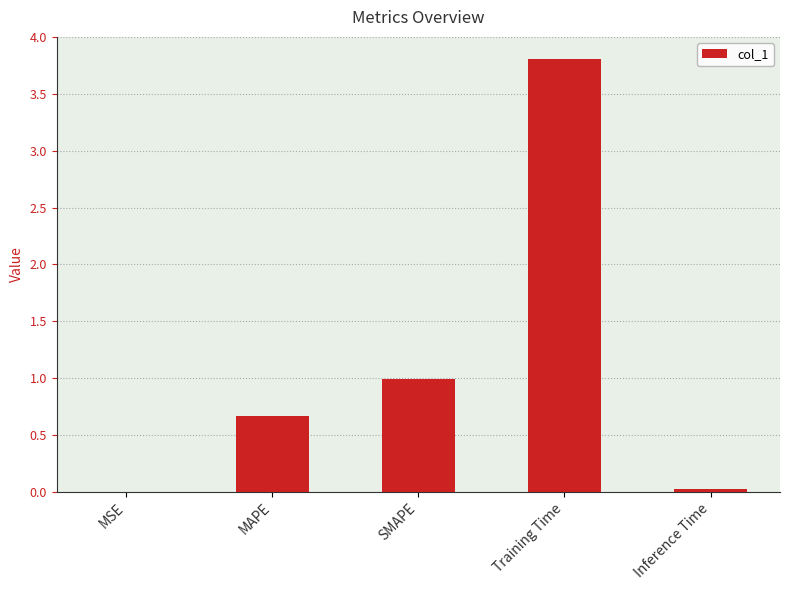

Between MSE and MAPE, which is larger?

MAPE